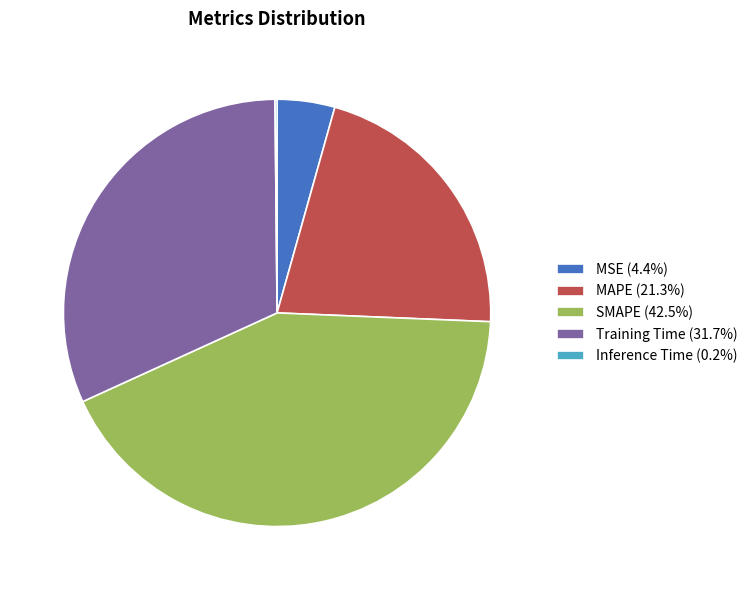

Does any single category account for the majority?

No